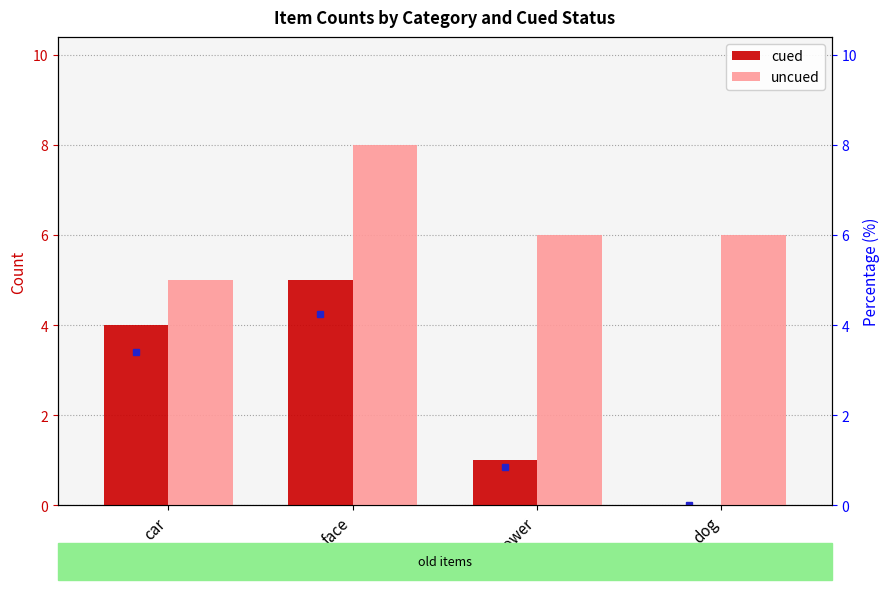

What is the lowest value of the uncued series?

5